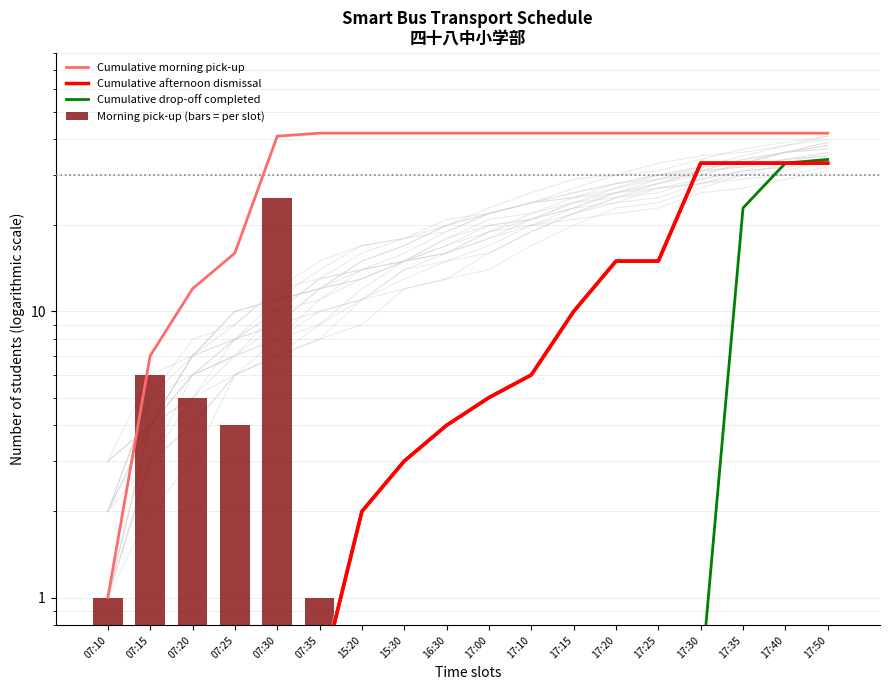

How many groups of bars are there?

18